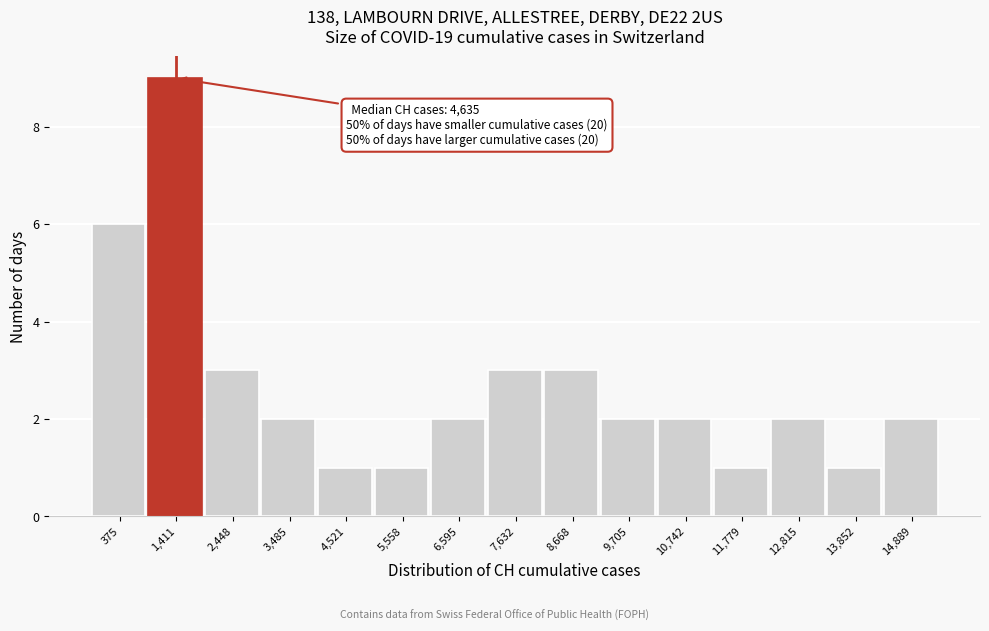

Reading left to right, list all the values displayed in this chart.

6	9	3	2	1	1	2	3	3	2	2	1	2	1	2